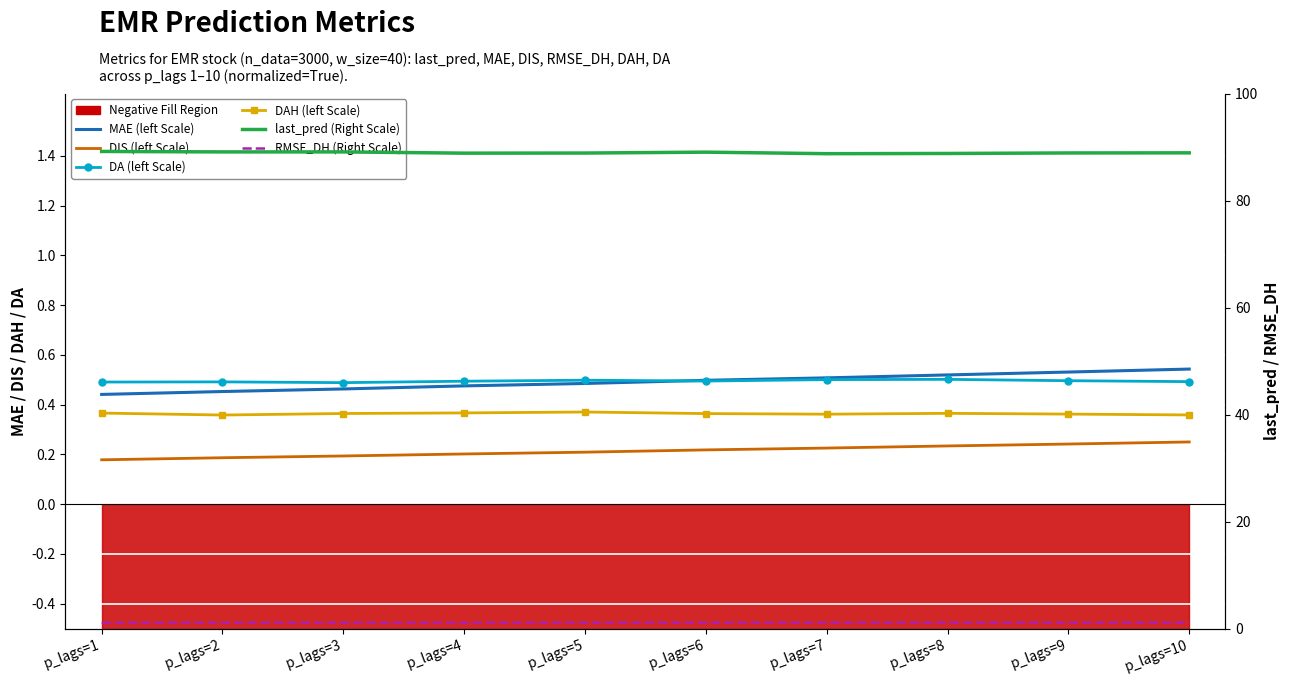

Which series changed the most between p_lags=5 and p_lags=10?

MAE (left Scale)